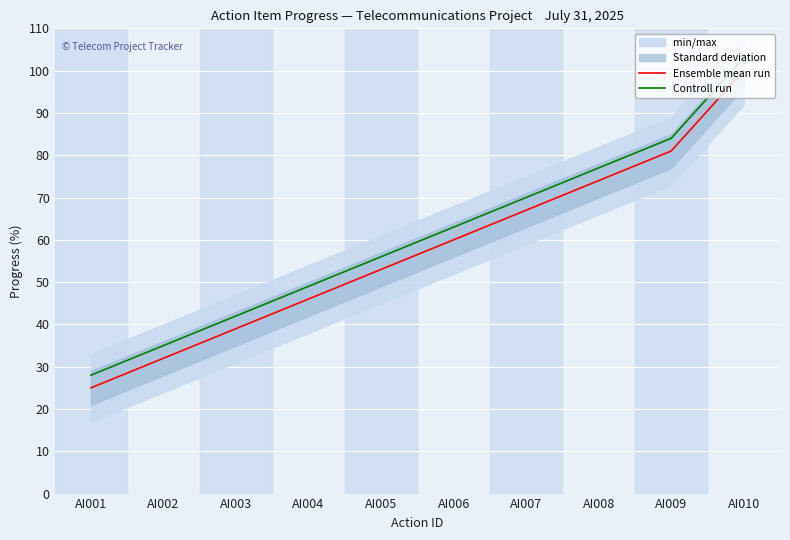

Between AI005 and AI009, which series saw the biggest shift?

Ensemble mean run